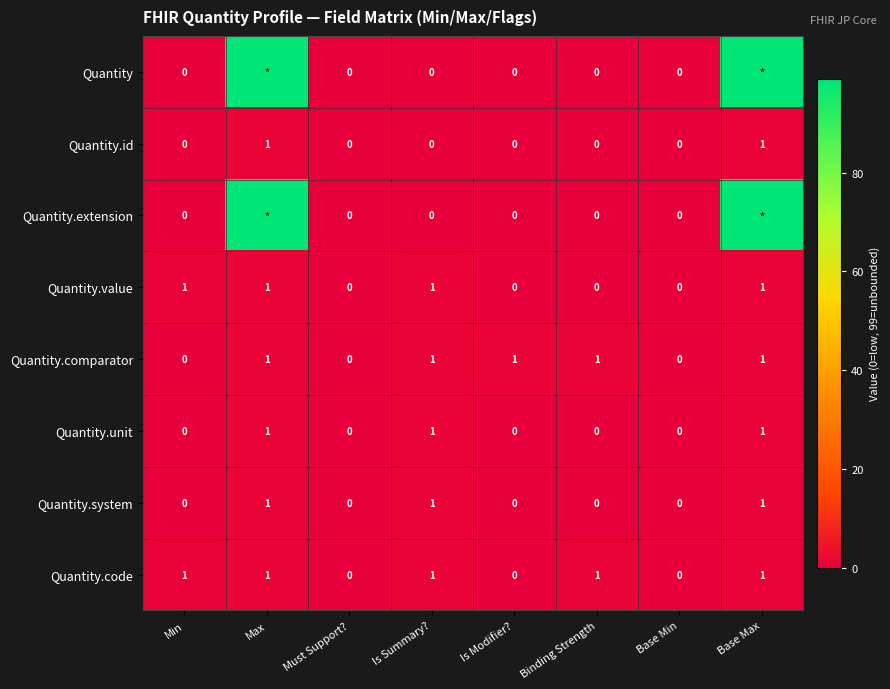

The Quantity.comparator series shows 0 at Min. True or false?

True